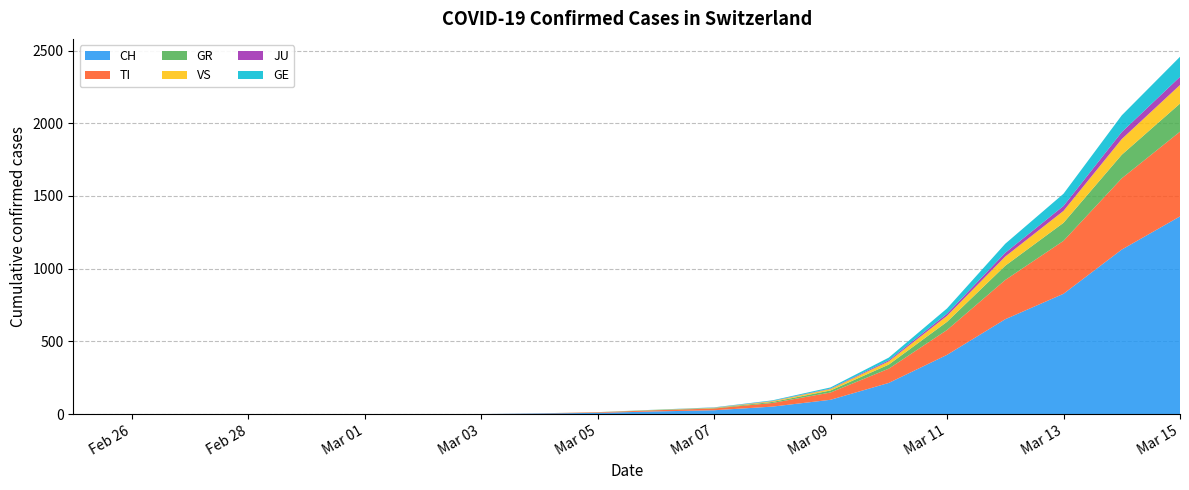

Reading left to right, extract all data points from this chart.

CH: 0	0	0	0	0	0	0	0	4	8	18	26	51	98	214	407	652	827	1131	1359
TI: 0	0	0	0	0	0	0	0	1	4	8	12	25	50	98	171	270	364	490	583
GR: 0	0	0	0	0	0	0	0	0	1	2	3	7	14	28	56	98	124	162	193
VS: 0	0	0	0	0	0	0	0	0	0	1	2	5	10	22	41	63	82	108	128
JU: 0	0	0	0	0	0	0	0	0	0	0	1	2	3	8	15	26	34	48	56
GE: 0	0	0	0	0	0	0	0	0	0	1	2	4	8	18	36	62	84	115	138